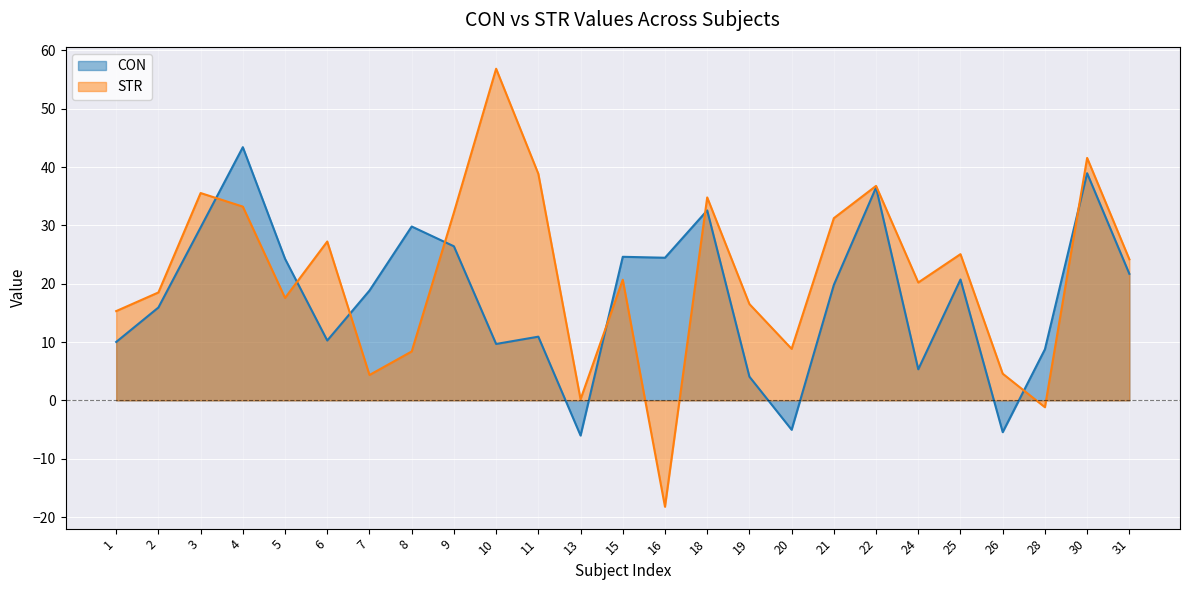

Where do STR and CON first cross each other?

3 and 4